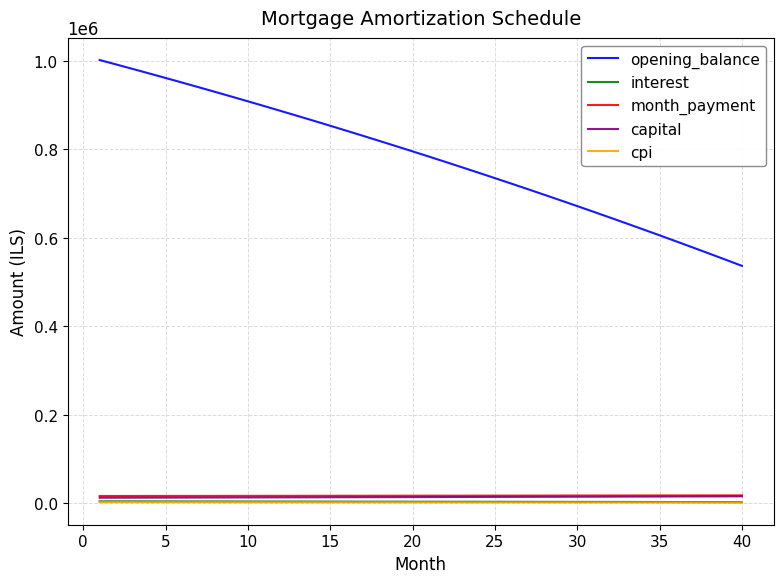

What is the greatest value displayed?

1002083.3